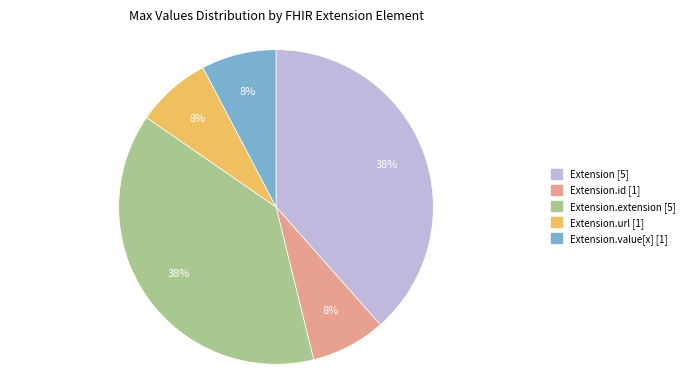

Does any single category account for the majority?

No